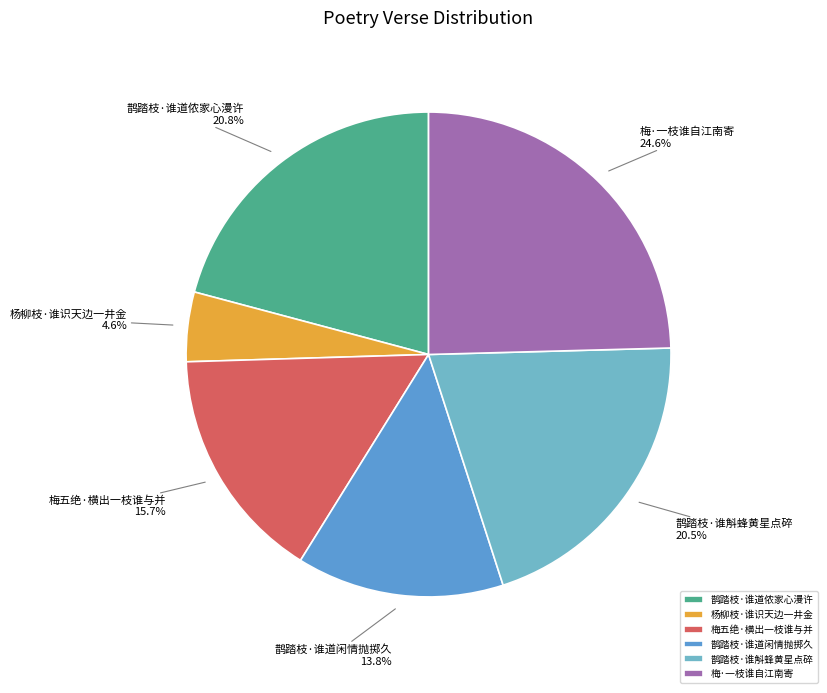

Which has a higher value, 梅·一枝谁自江南寄 or 鹊踏枝·谁斛蜂黄星点碎?

梅·一枝谁自江南寄